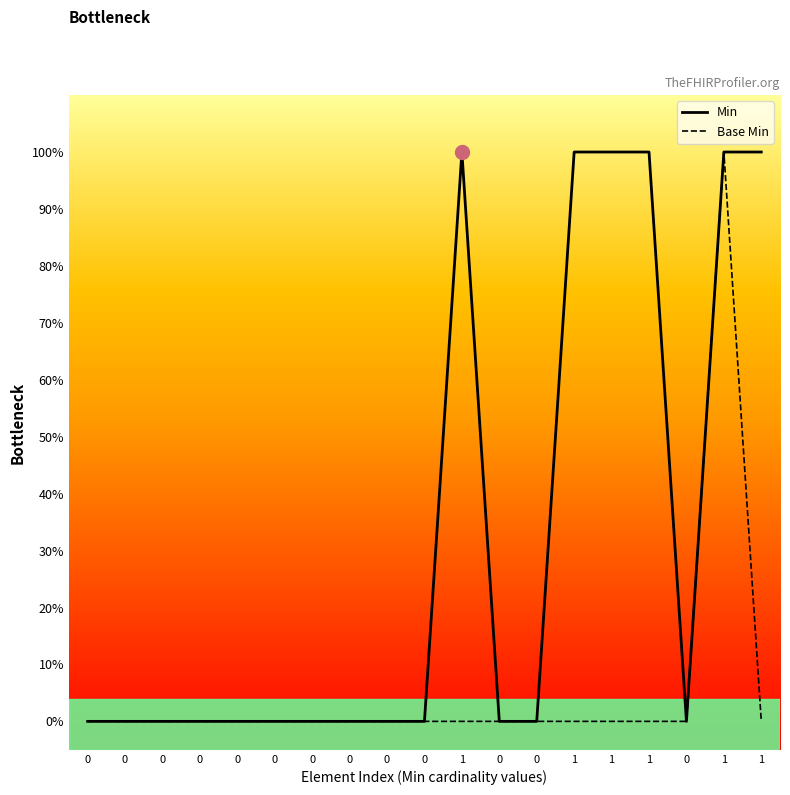

What is the difference between the maximum and second lowest values in the Base Min series?

1